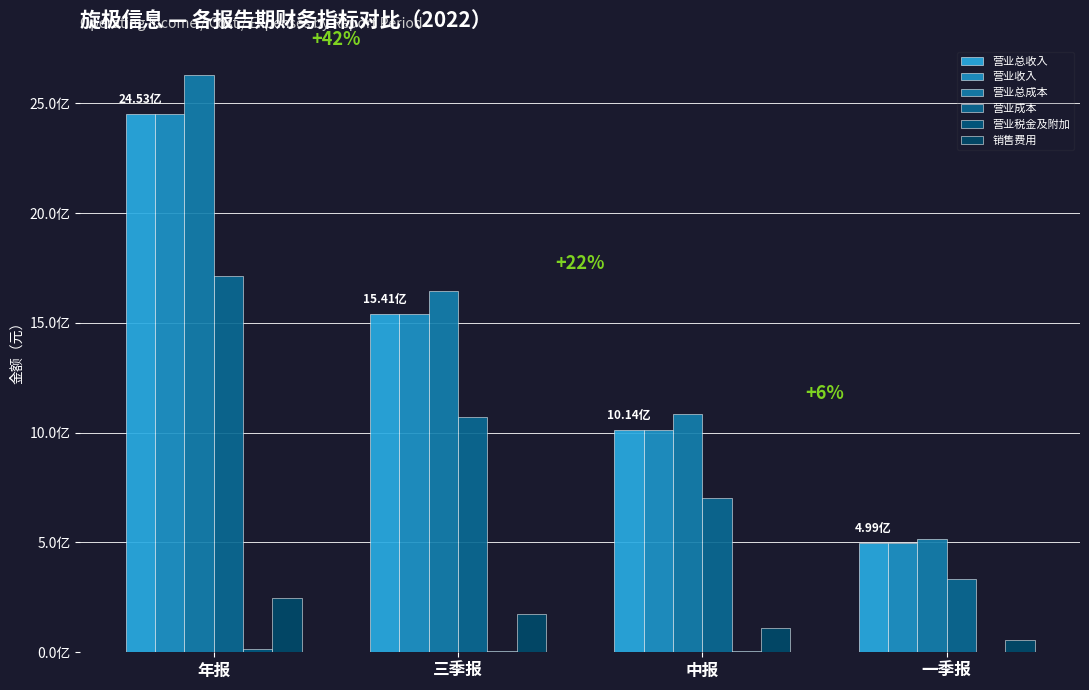

What is the label of the 1st bar from the left?

年报